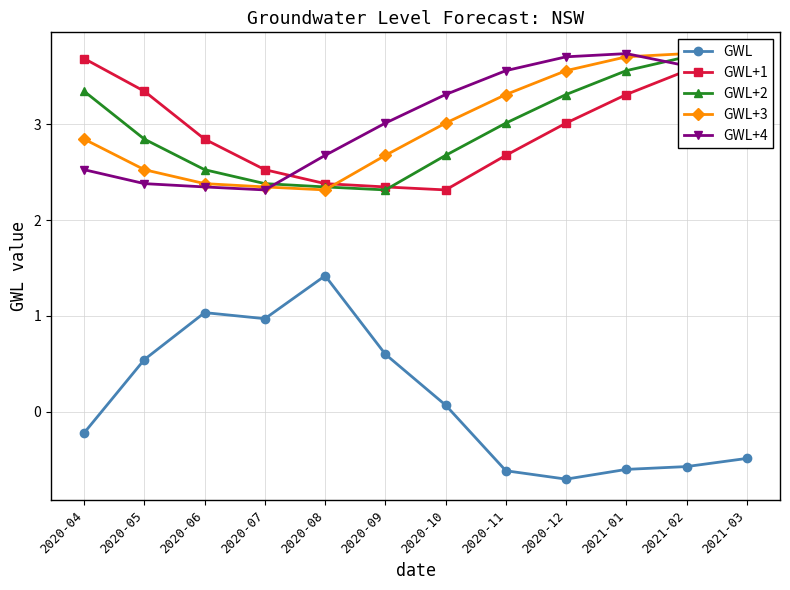

Rank the categories by GWL+3 value from lowest to highest.

2020-08, 2020-07, 2020-06, 2020-05, 2020-09, 2020-04, 2020-10, 2020-11, 2020-12, 2021-03, 2021-01, 2021-02